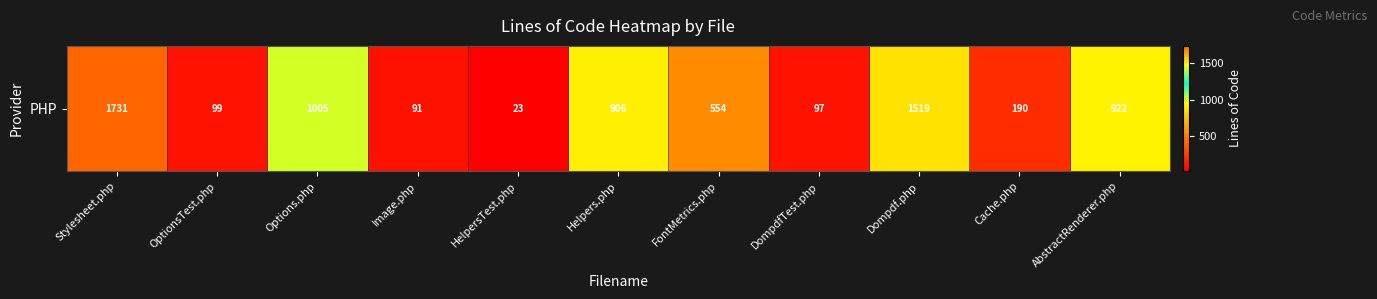

What is the difference between the maximum and second lowest values?

1640